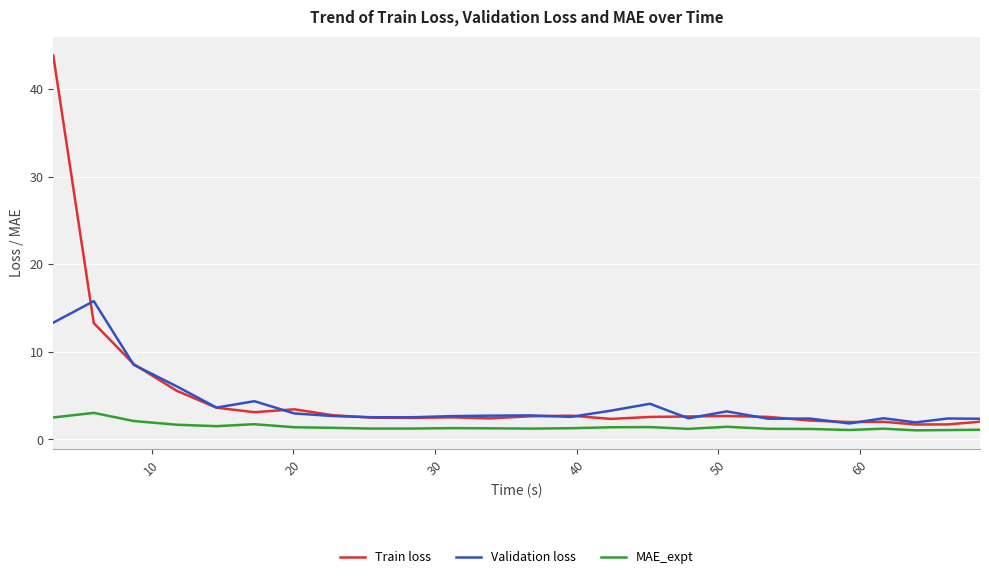

Rank the series by their maximum value, from lowest to highest.

MAE_expt, Validation loss, Train loss